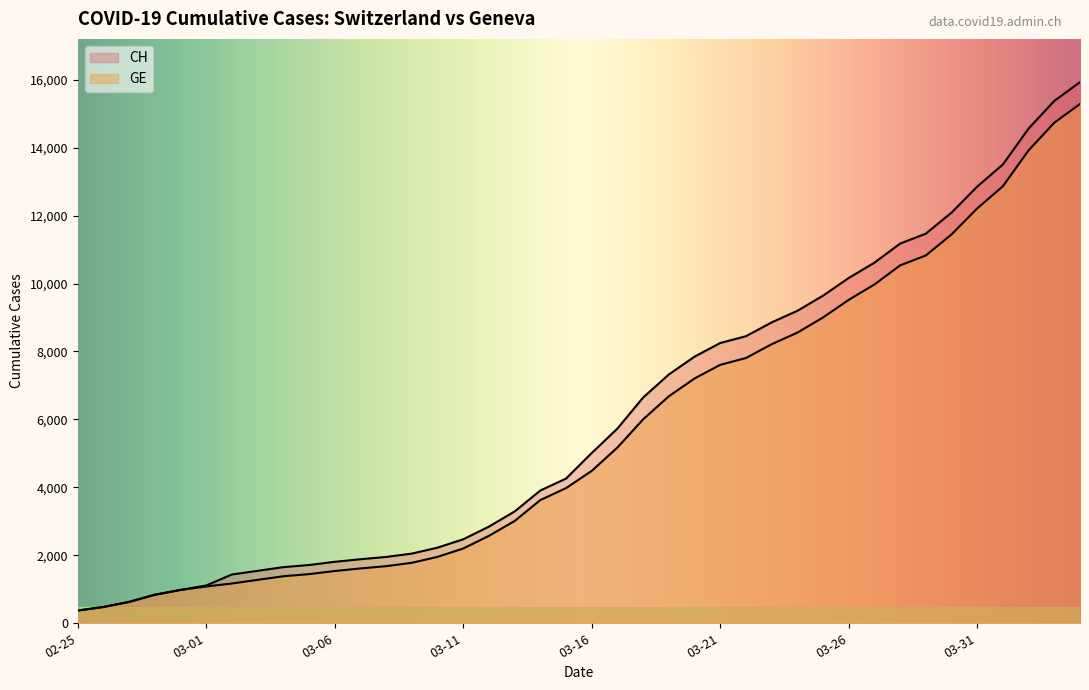

True or false: GE has a value of 1384 at 2020-03-04.

True